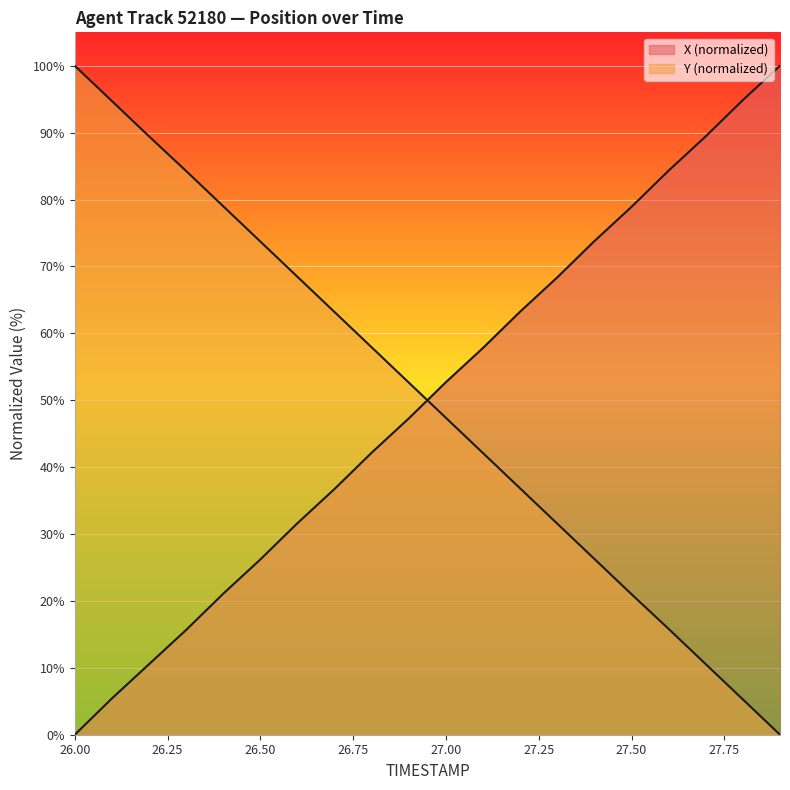

After their last crossing, which series has the higher values: Y or X?

X